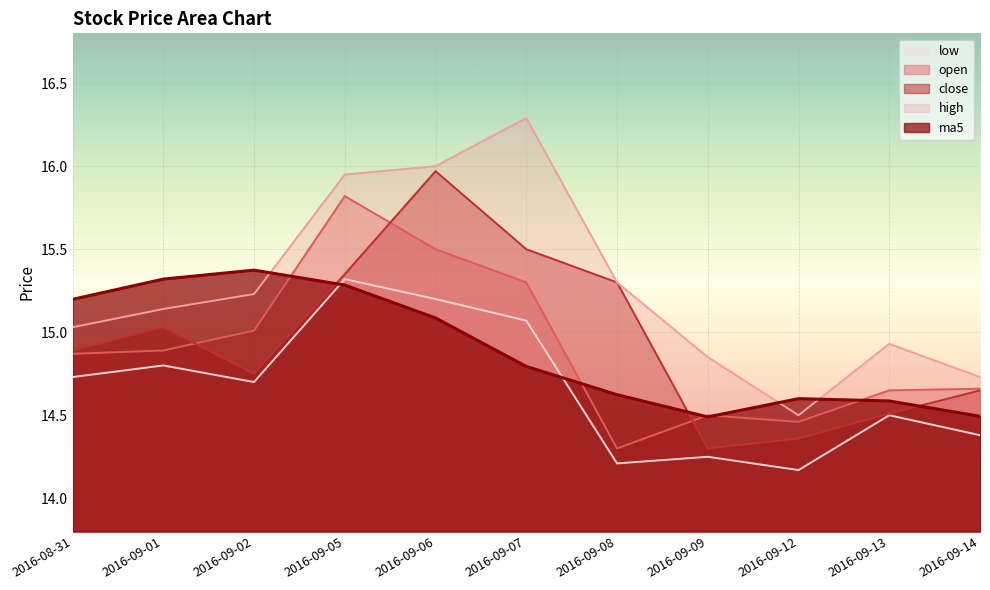

What is the maximum value shown in the chart?

16.3